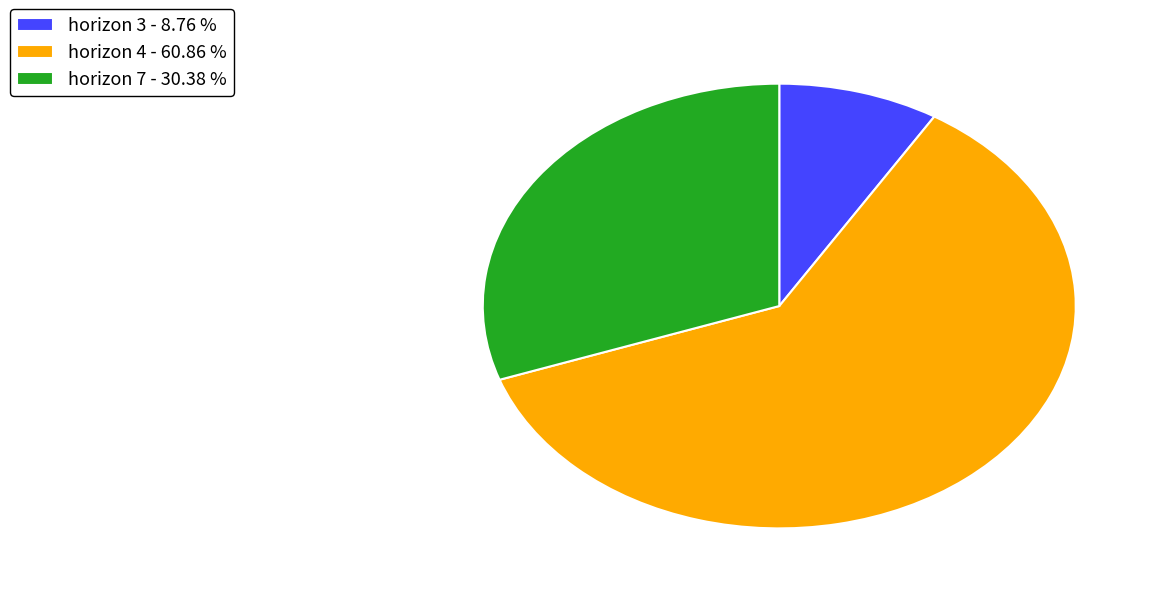

Is the sum of horizon 3 - 8.76 % and horizon 7 - 30.38 % greater than half?

No